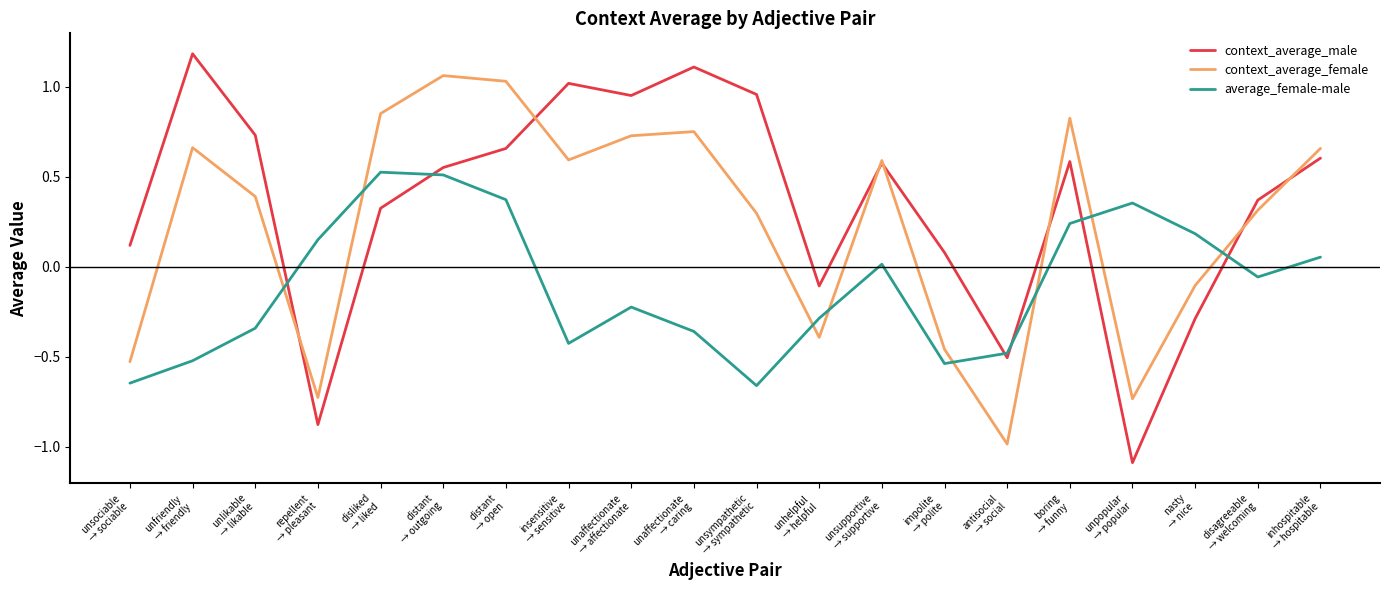

What is the greatest value displayed?

1.2